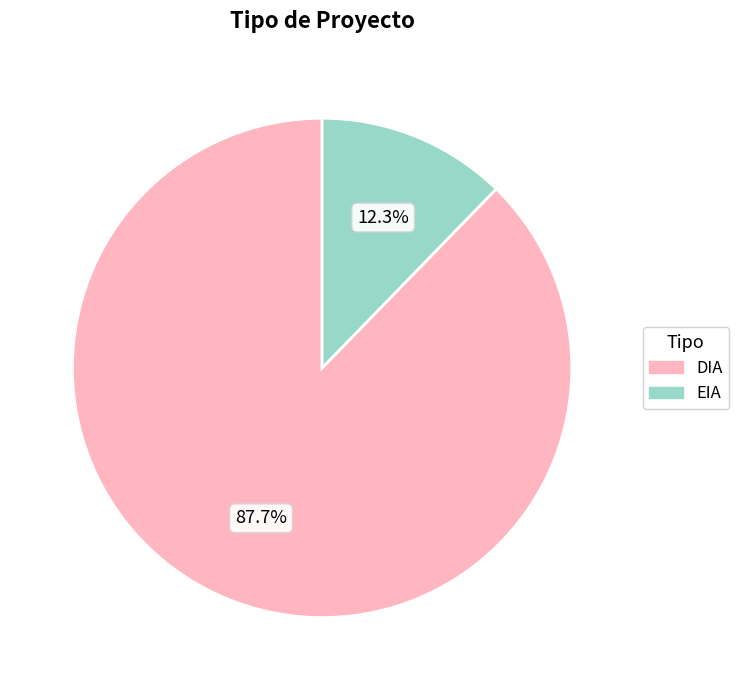

What percentage is the DIA slice, to the nearest percent?

88%